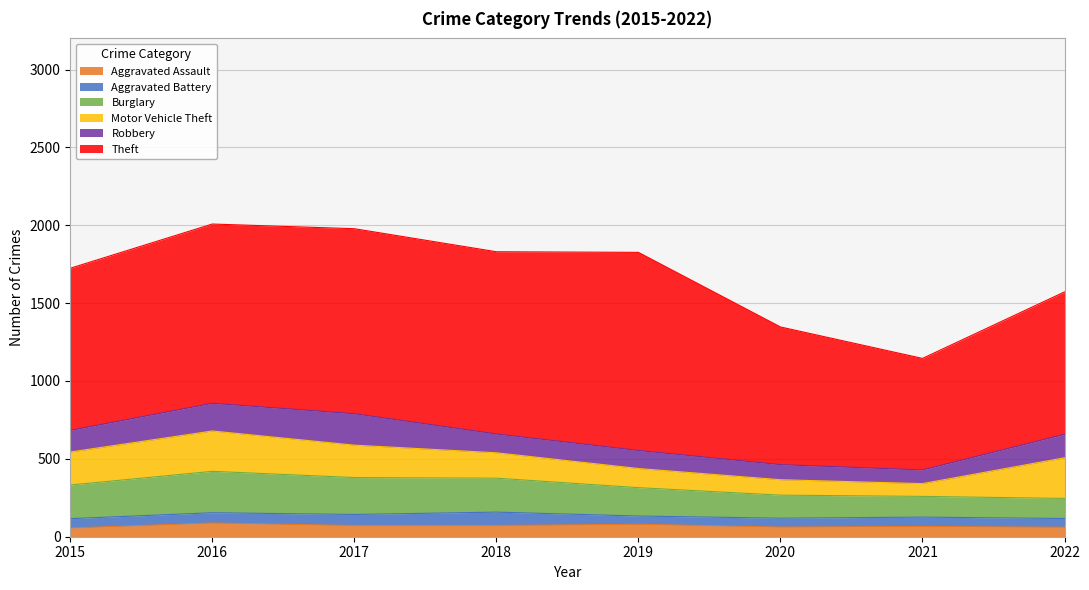

True or false: Motor Vehicle Theft and Aggravated Assault intersect in this chart.

False